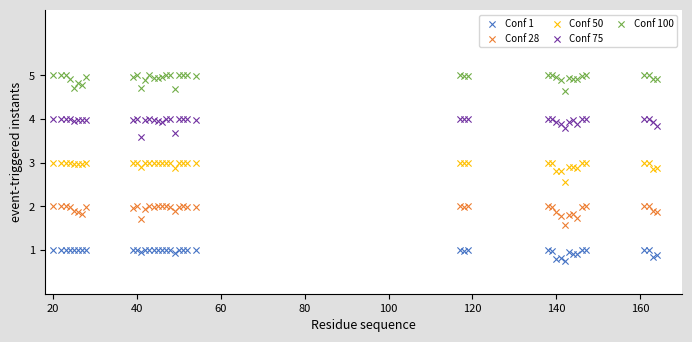

What are all the series names shown in the legend?

Conf 1, Conf 28, Conf 50, Conf 75, Conf 100